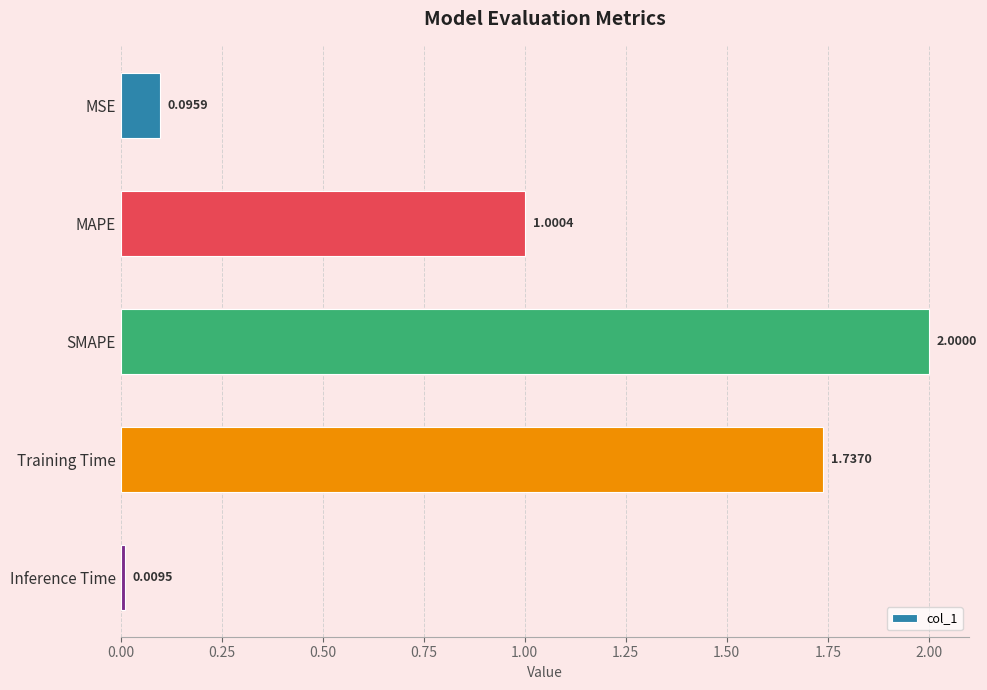

How many data points are above 1?

3